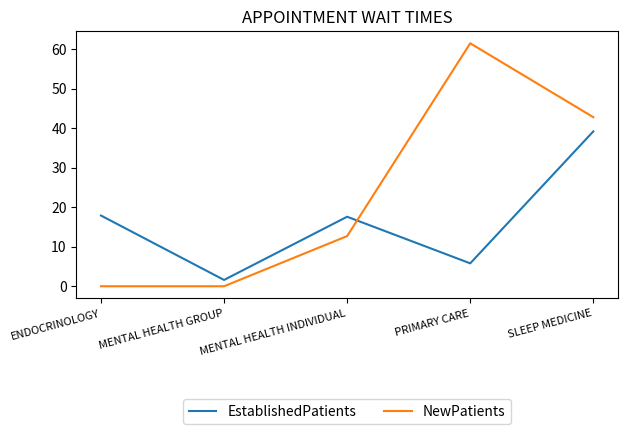

Is this an area chart (filled region under the line)?

No